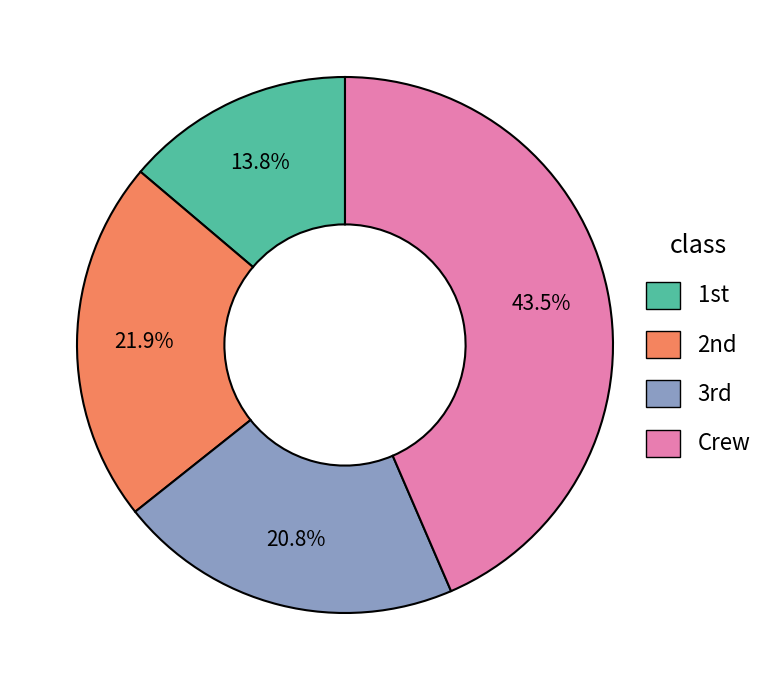

Is there any slice that represents more than half of the pie?

No